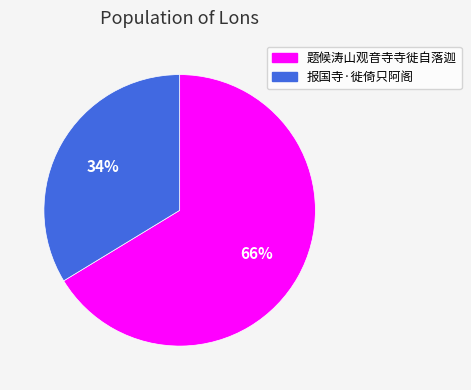

Is it true that 题候涛山观音寺寺徙自落迦 is 58% of the pie?

False